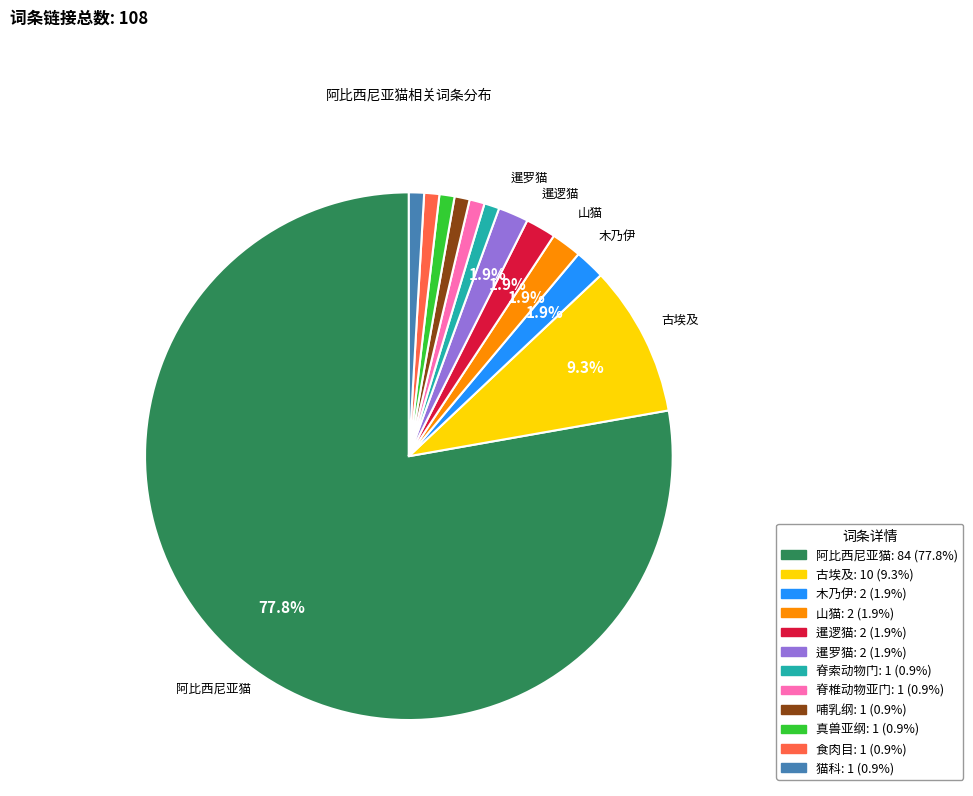

Does any single category account for the majority?

Yes